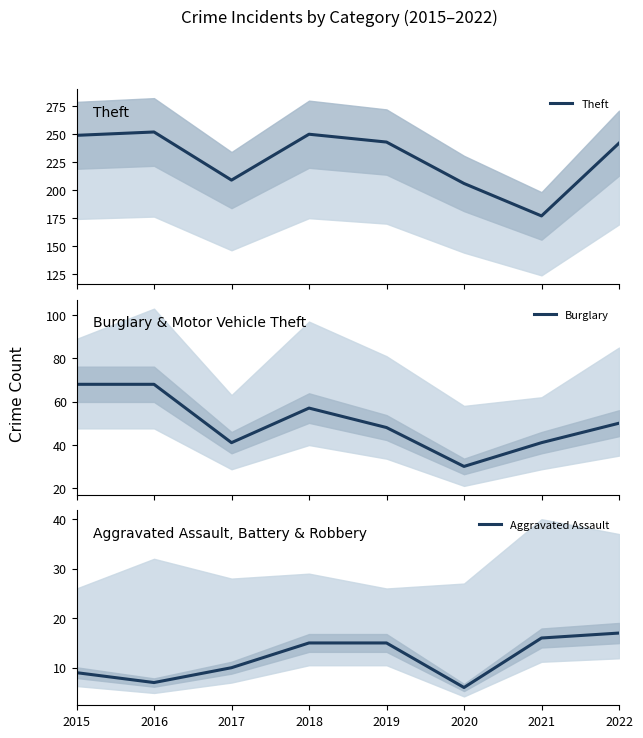

What is the minimum value shown in the chart?

6